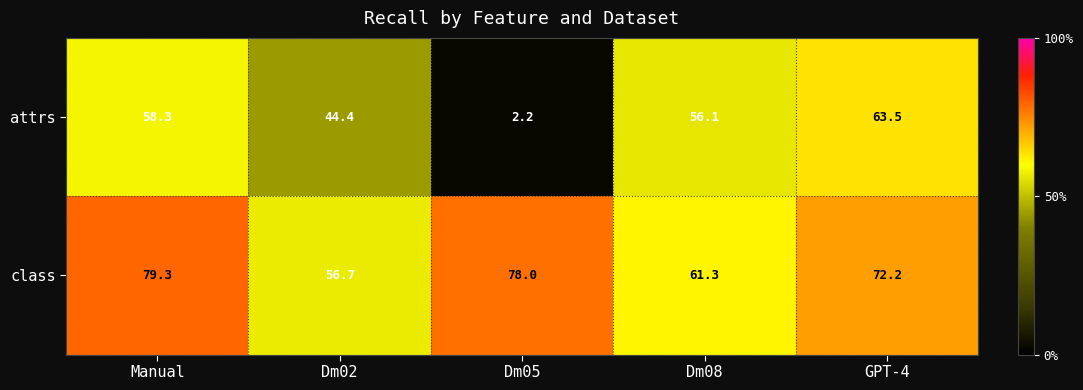

At which category does the chart reach its peak across all series?

Manual